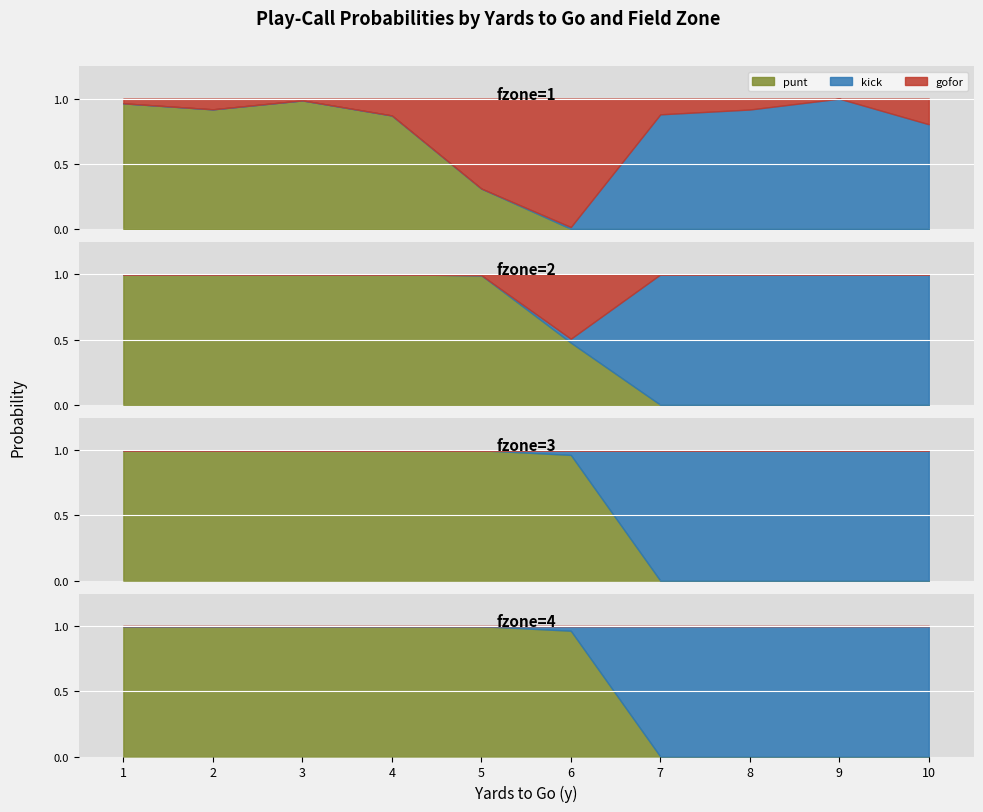

The value of punt at 7 is 0.7. True or false?

False